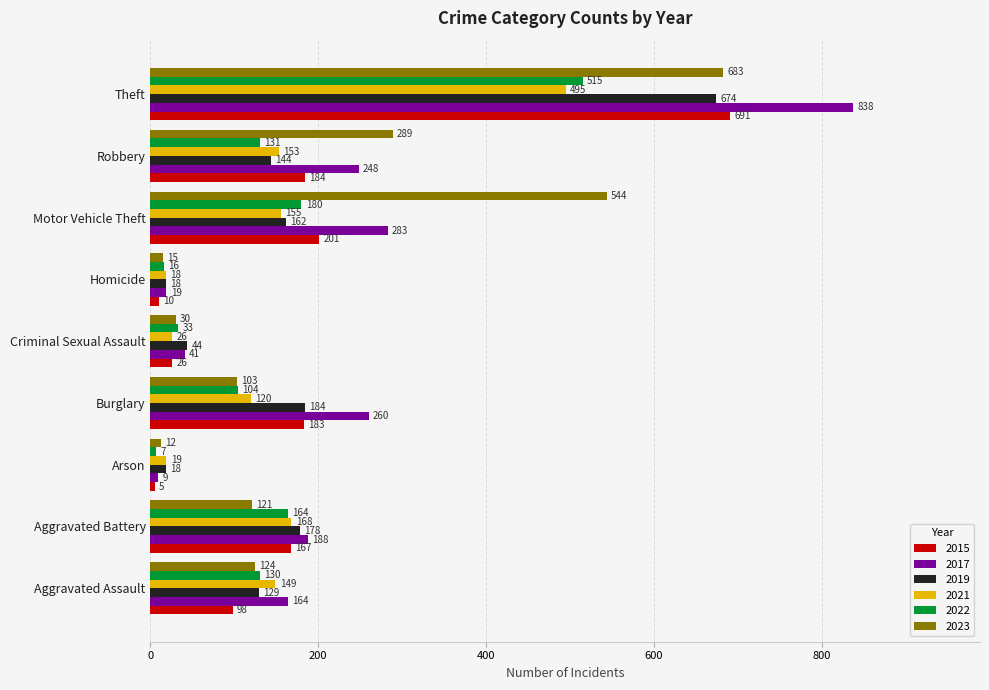

What is the total value across all series at Criminal Sexual Assault?

200